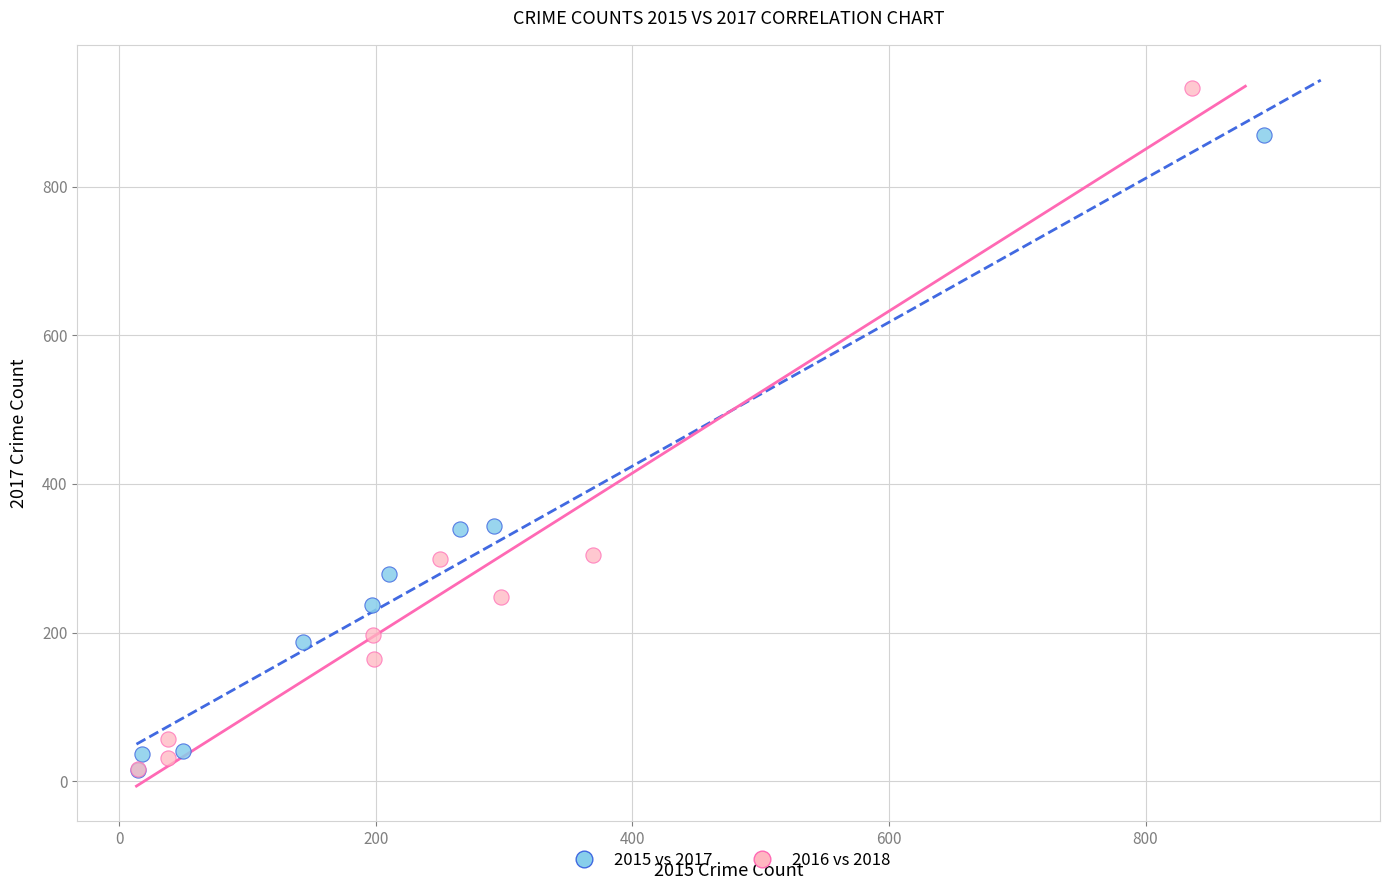

Which series reaches the maximum Y coordinate?

2016 vs 2018